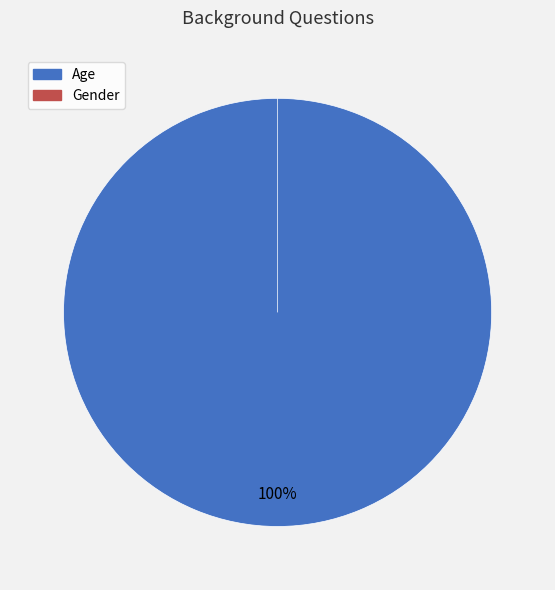

Is it true that Gender is 8% of the pie?

False